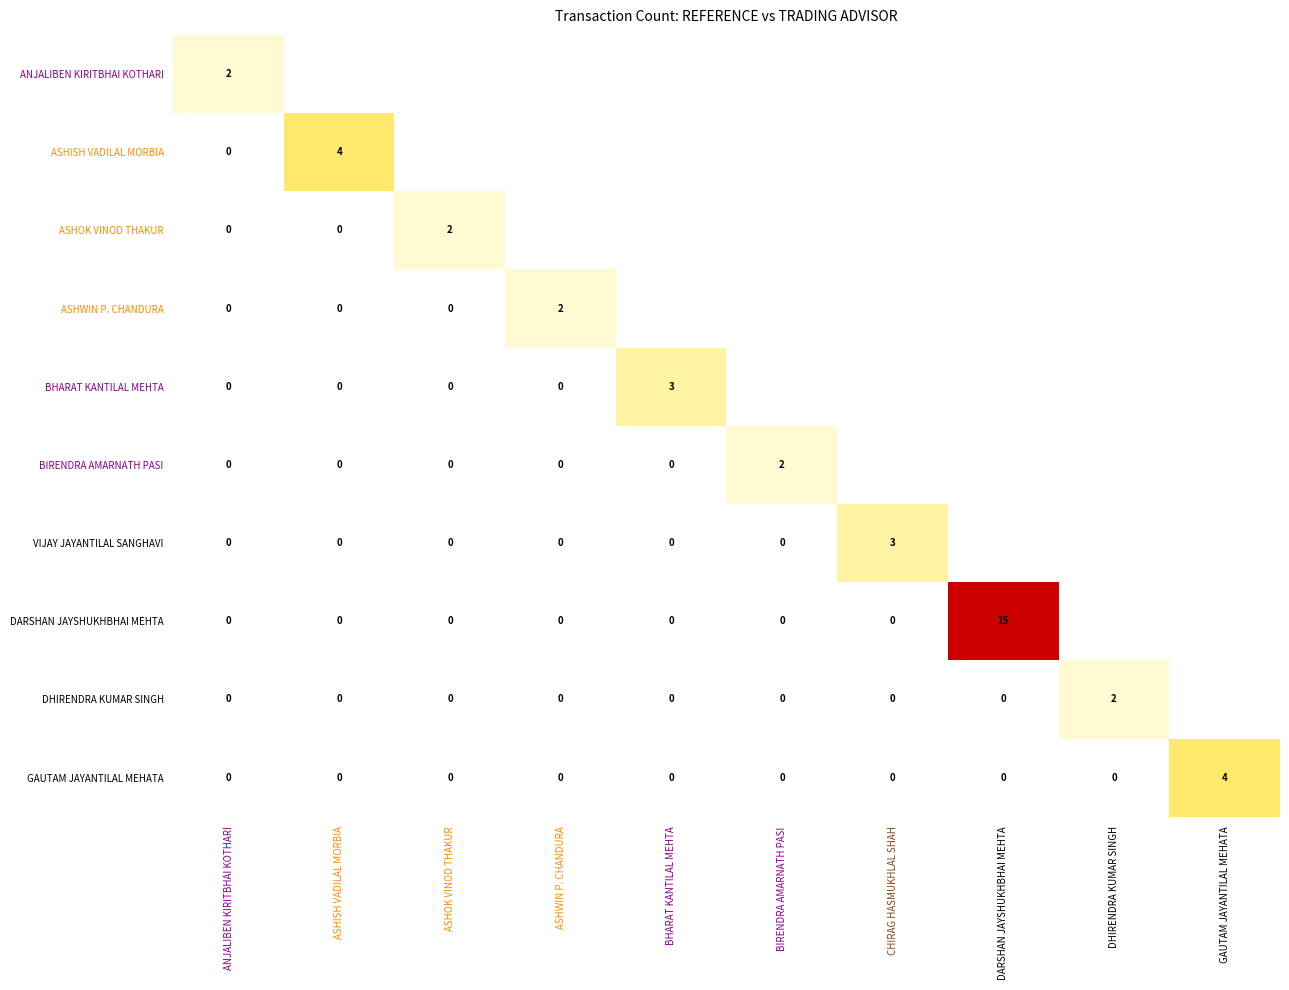

The ASHOK VINOD THAKUR series shows 1 at ASHOK VINOD THAKUR. True or false?

False